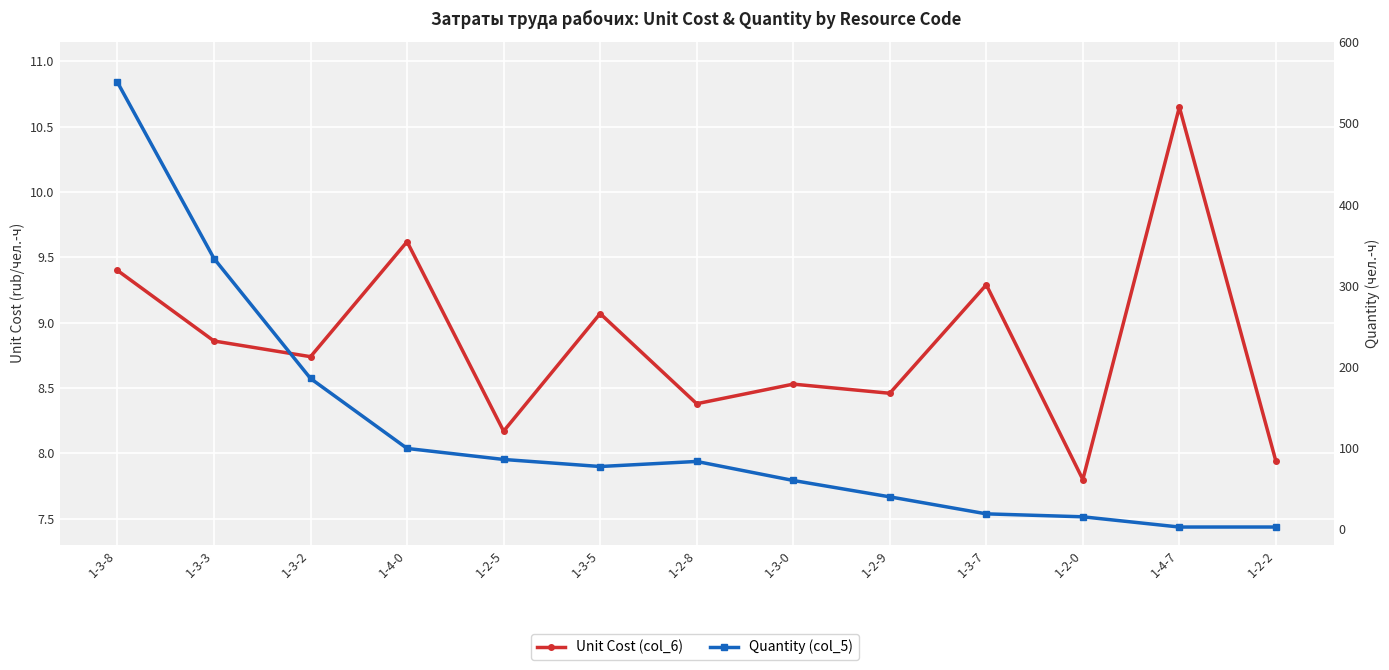

How many data points does each series have?

13